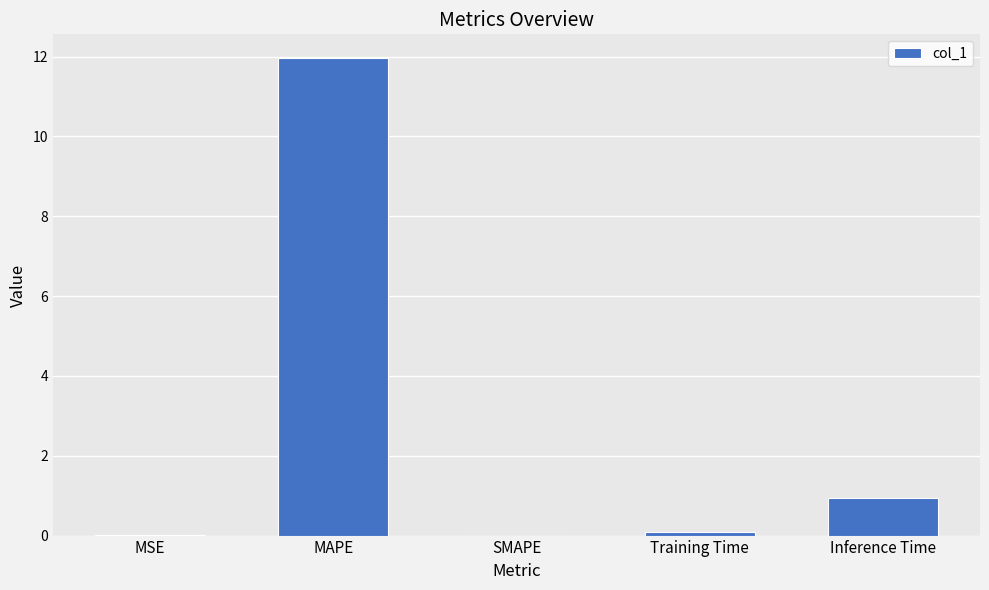

What is the average value?

2.6